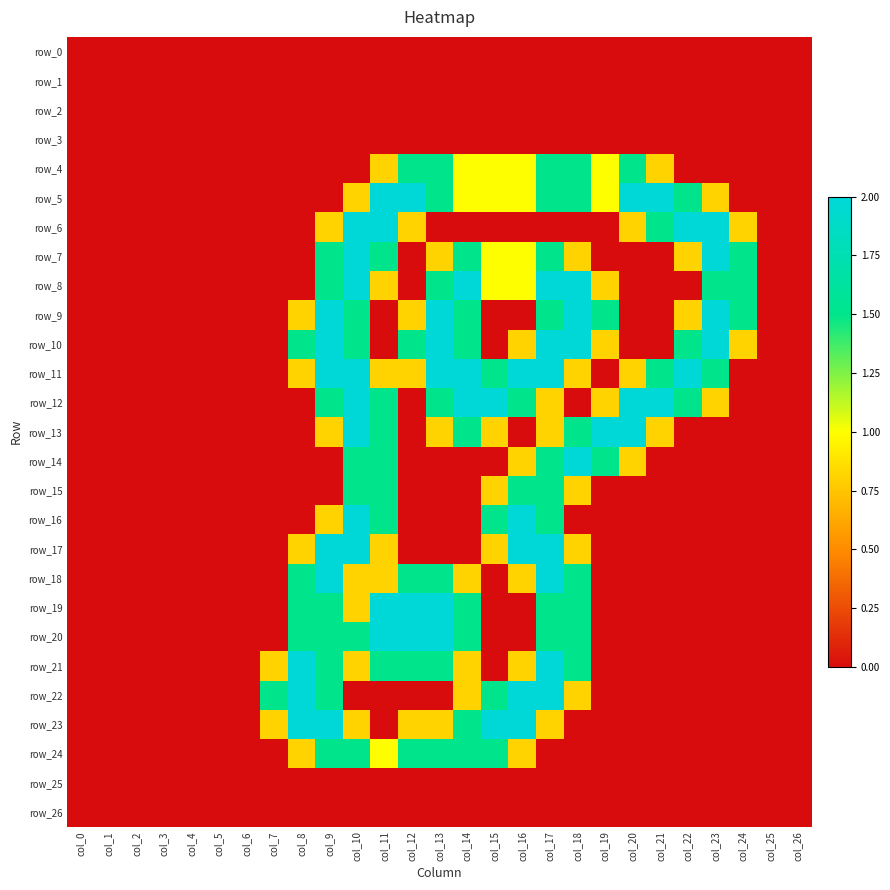

What is the greatest value displayed?

2.0